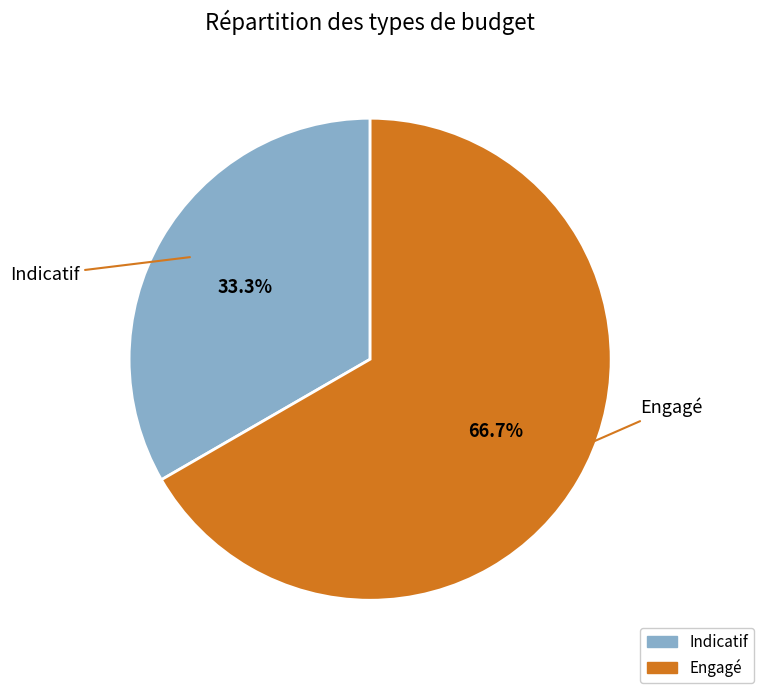

How many segments does this pie chart have?

2